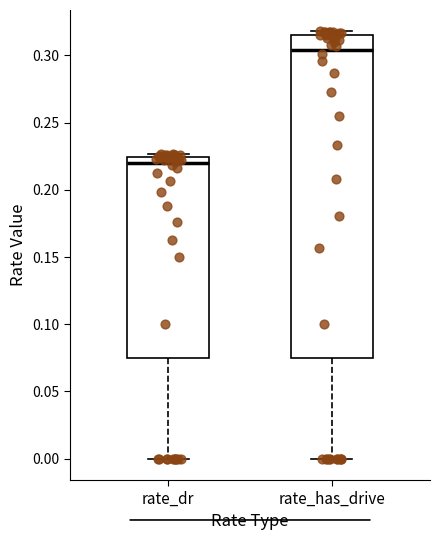

Reading left to right, read every box against the y-axis: the position of its median line, the range the box covers, and the ends of its whiskers. The values are not printed on the chart, so give them approximately, as read against the axis.

rate_dr: median 0.220, box 0.075 to 0.225, whiskers 0.000 to 0.225 (just above the box's upper edge)
rate_has_drive: median 0.305, box 0.075 to 0.315, whiskers 0.000 to 0.320